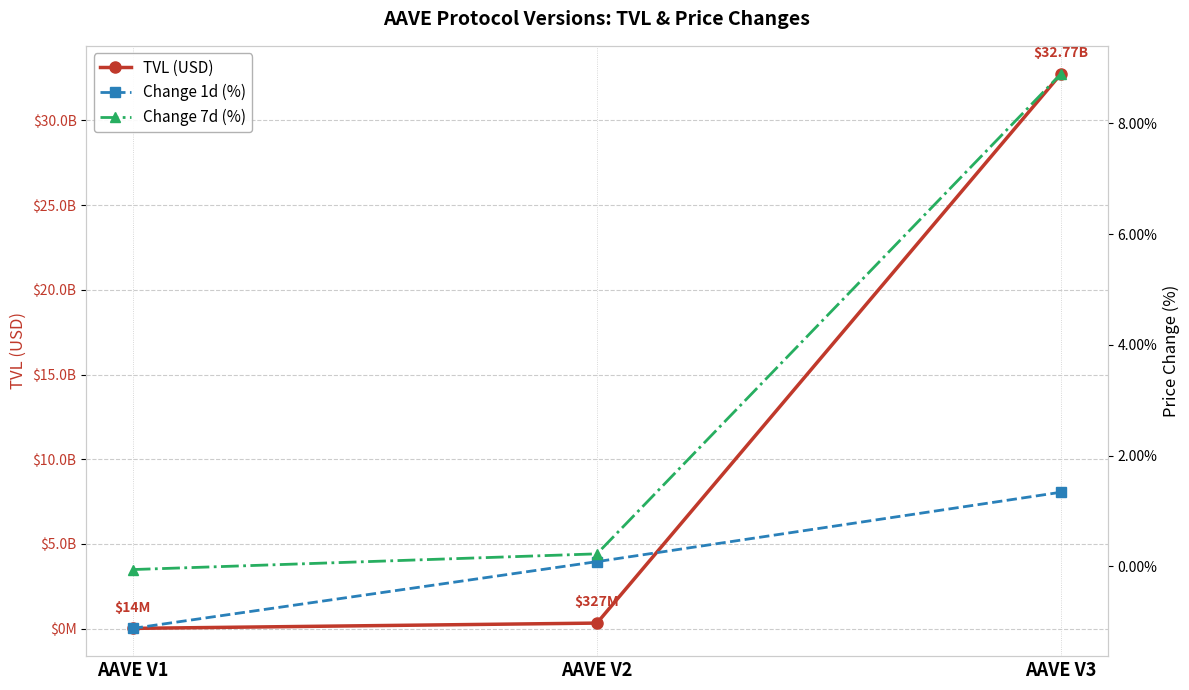

At which label does TVL (USD) reach its peak?

AAVE V3